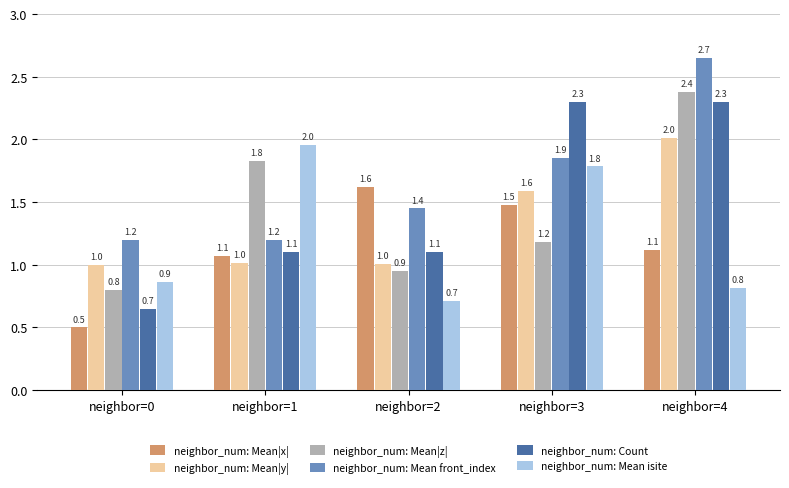

What is the difference between the neighbor_num: Mean front_index values at neighbor=4 and neighbor=2?

1.2